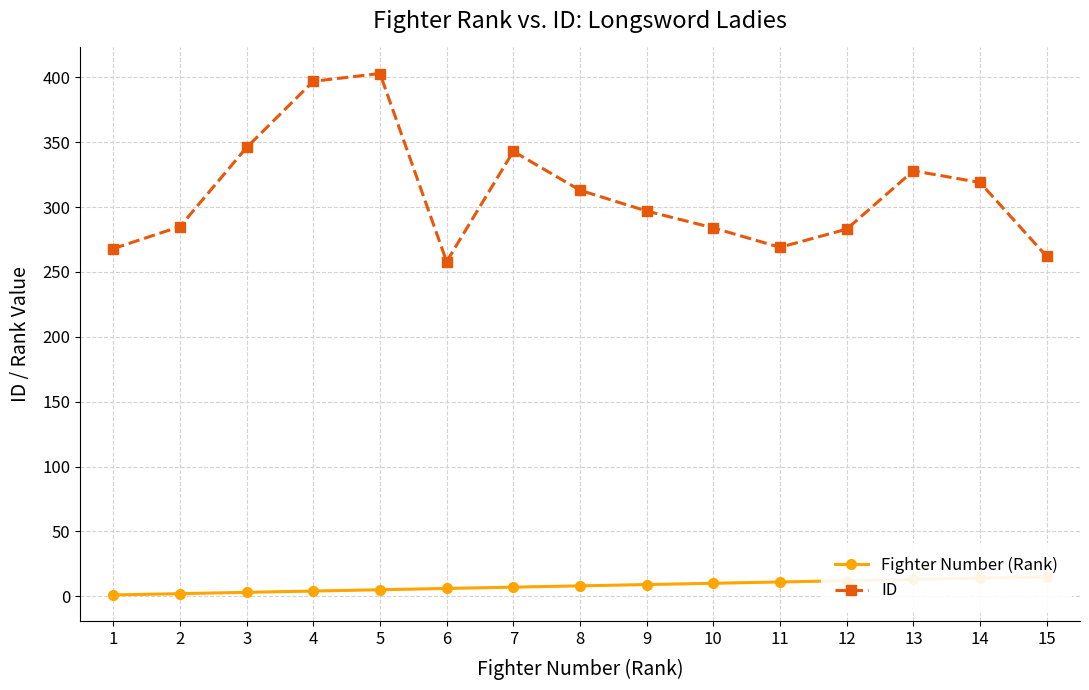

How many categories are shown in the chart?

15